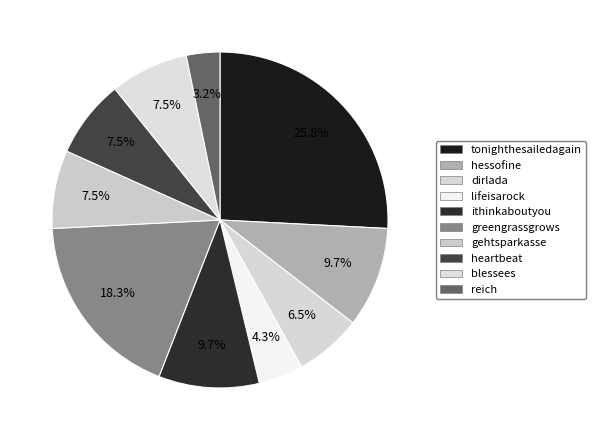

Does gehtsparkasse represent more than half of the total?

No